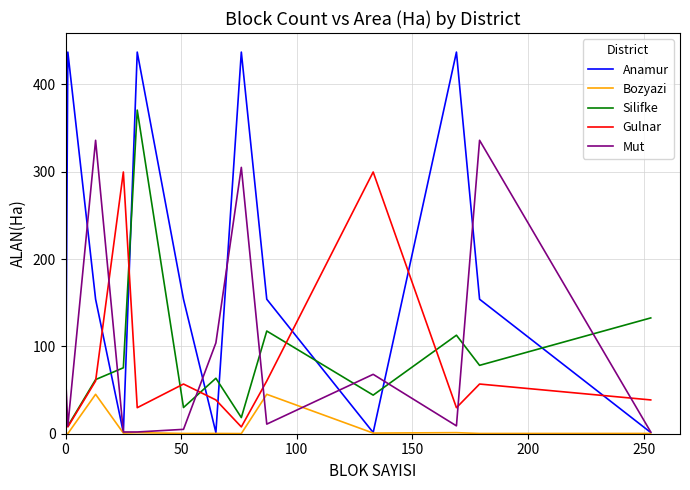

True or false: Bozyazi and Silifke cross at least once.

False